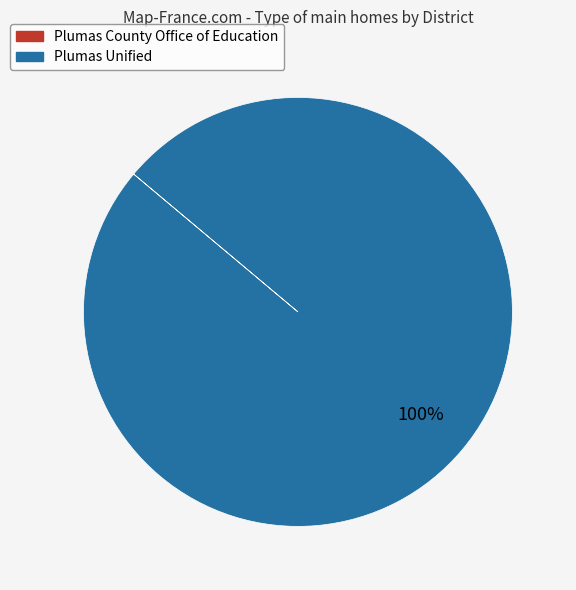

Which category has the biggest portion of the pie?

Plumas Unified